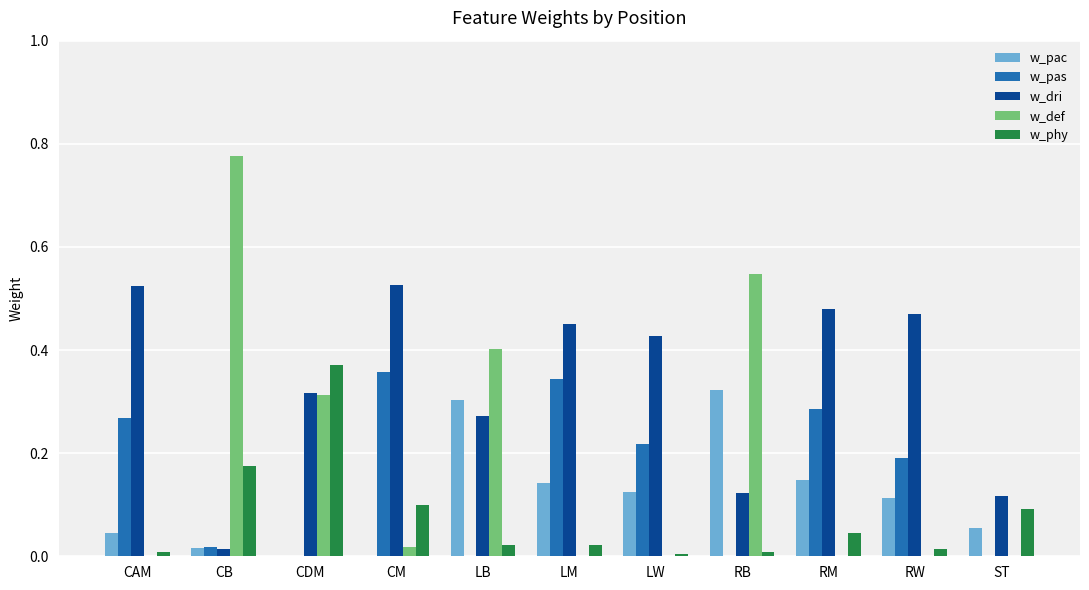

Are the bars grouped side by side (vs. stacked)?

Yes